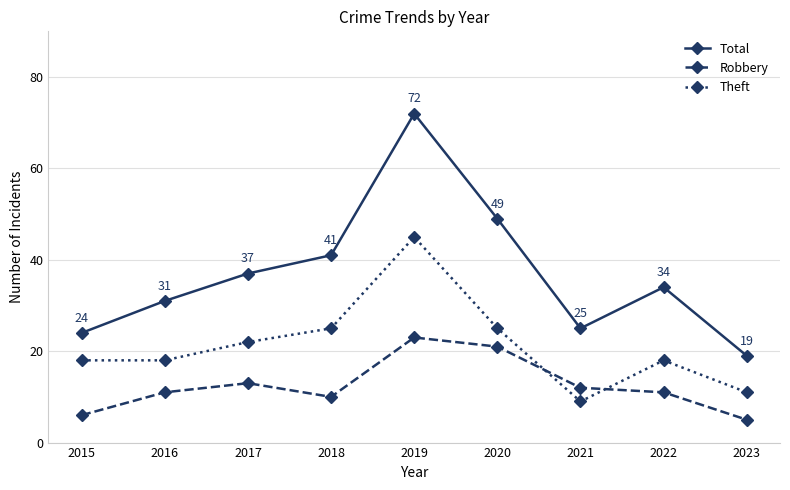

Which series has the widest spread of values?

Total